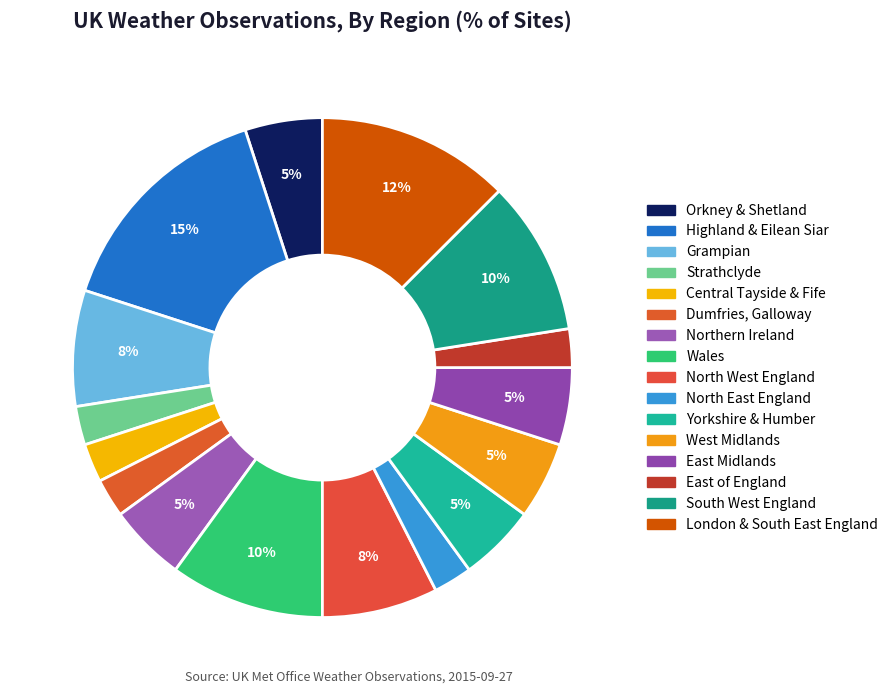

To the nearest percent, what is the average slice percentage?

6%